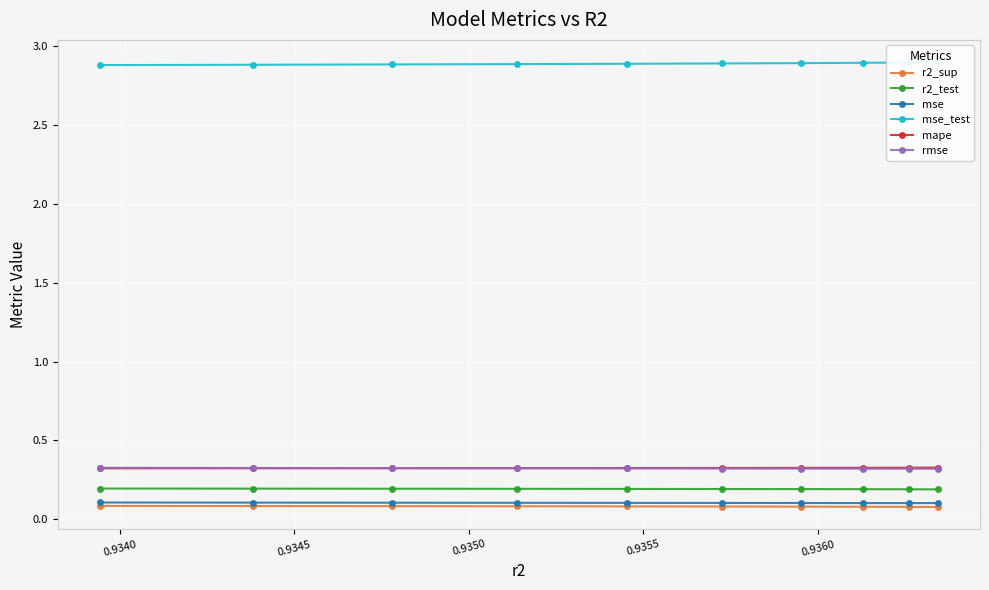

True or false: mse and mse_test intersect in this chart.

False